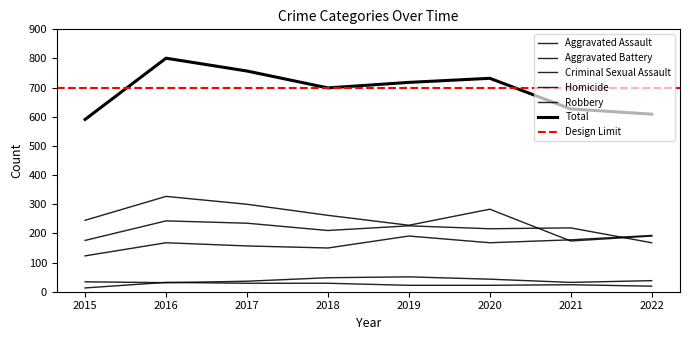

At which label is Aggravated Assault closest to 158?

2017